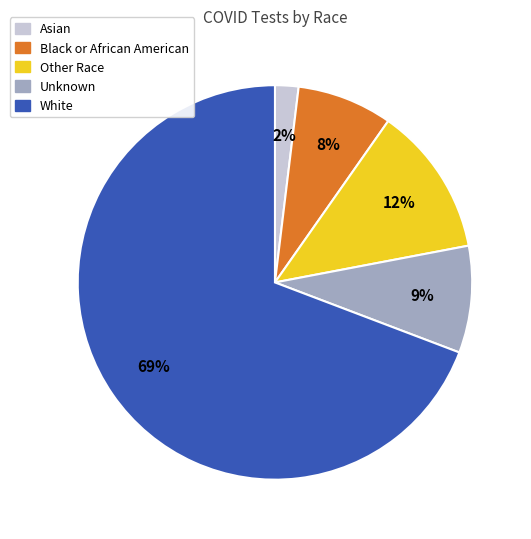

Which has a higher value, Black or African American or White?

White